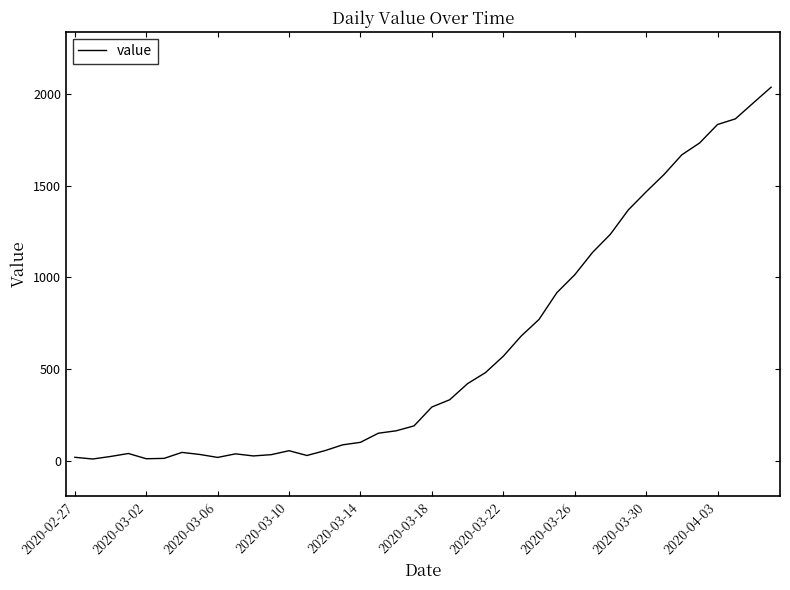

How many lines are shown in the chart?

1